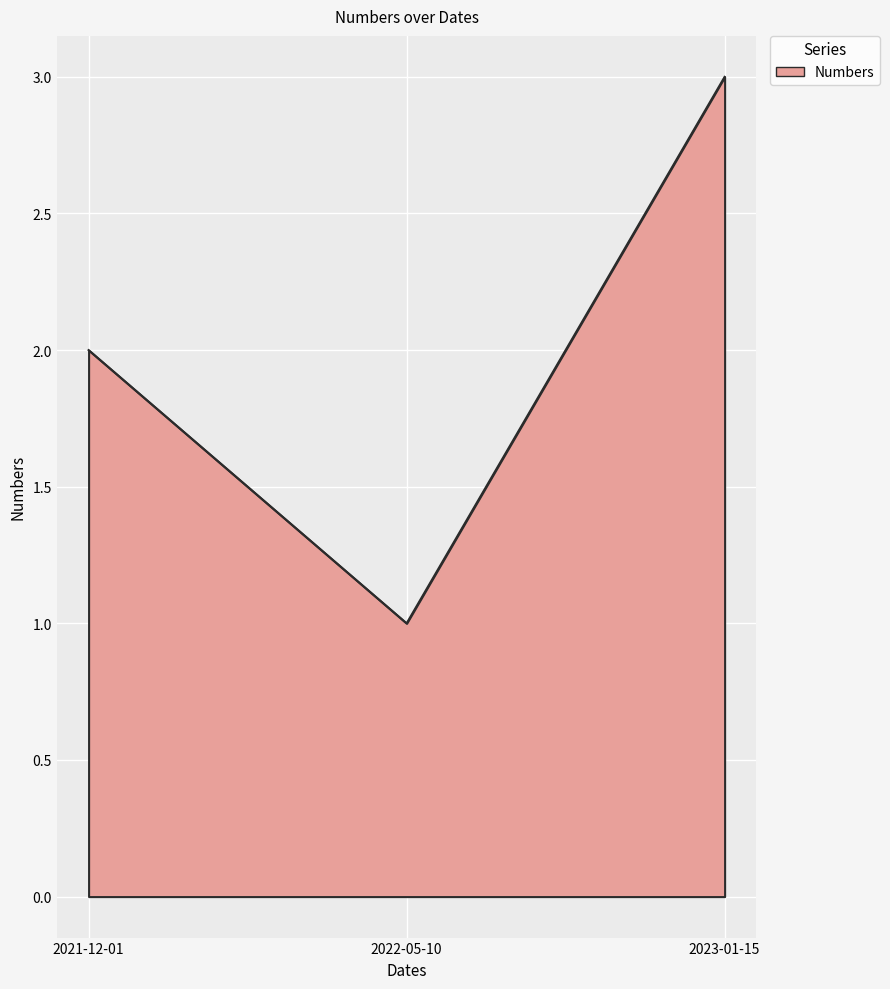

True or false: the data shows 5 at 2023-01-15.

False